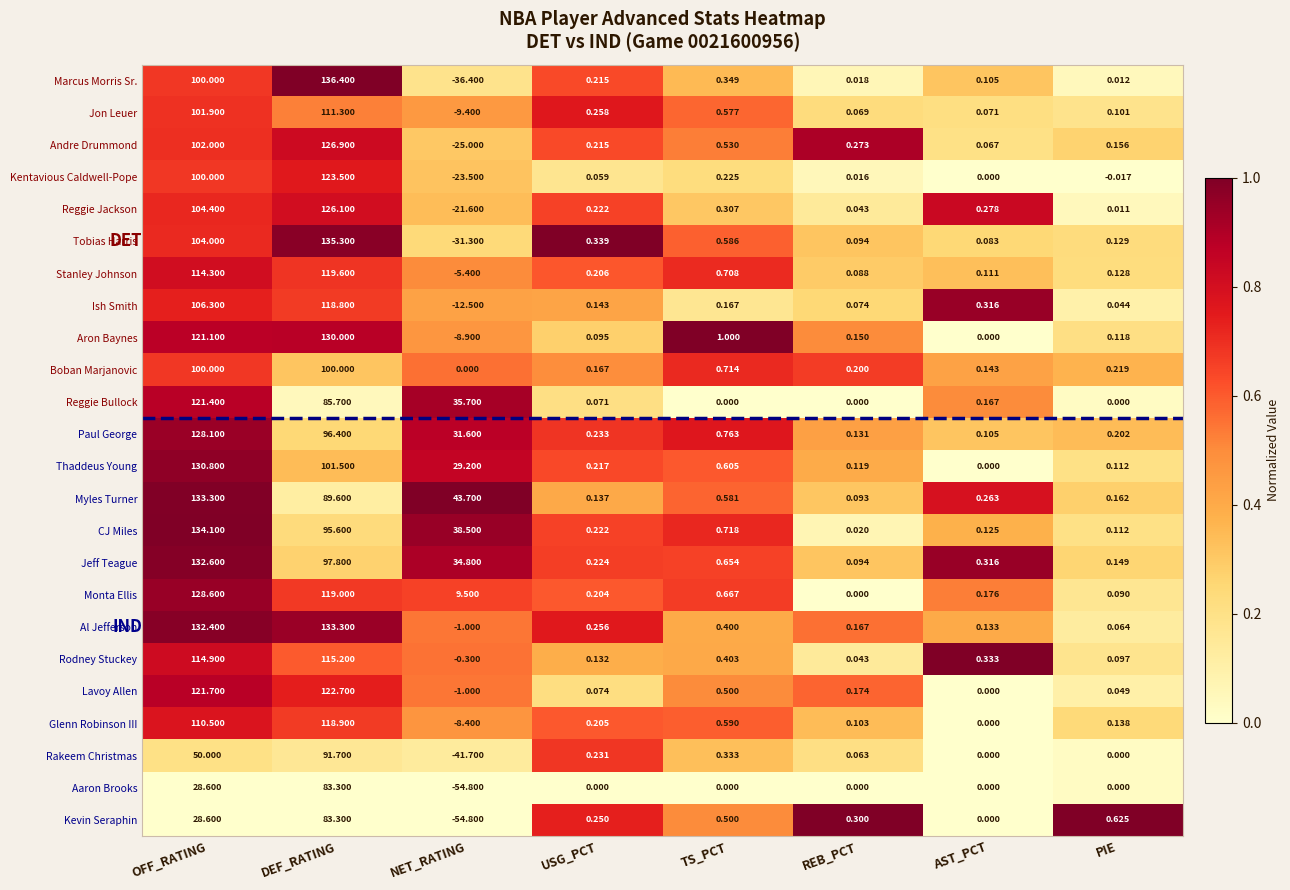

At which category is the sum across all series the highest?

DEF_RATING